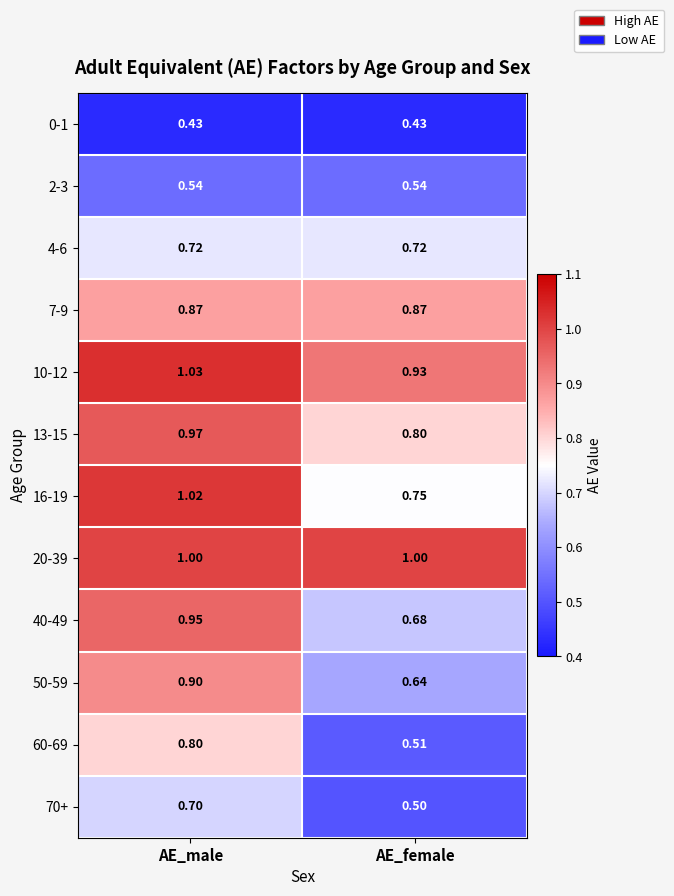

List the labels in order of 13-15 value, largest first.

AE_male, AE_female